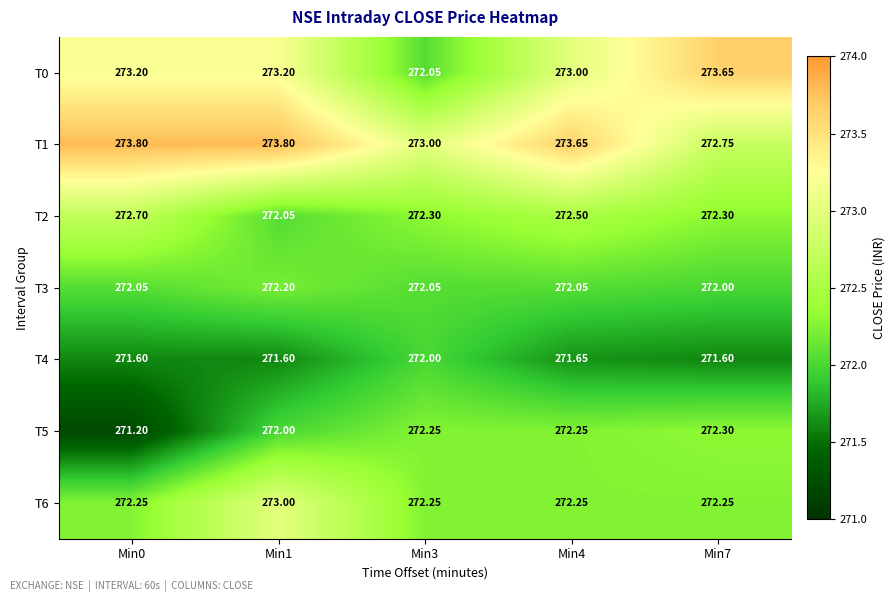

What is the spread (max minus min) of values at Min1?

2.2